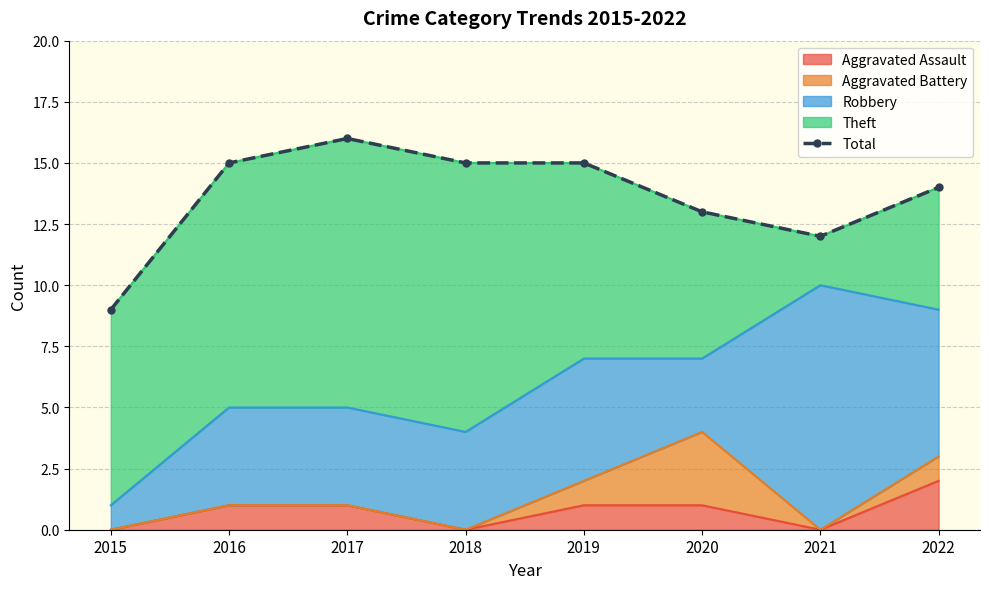

Approximately how many times larger is the value at 2020 compared to 2015?

1.4